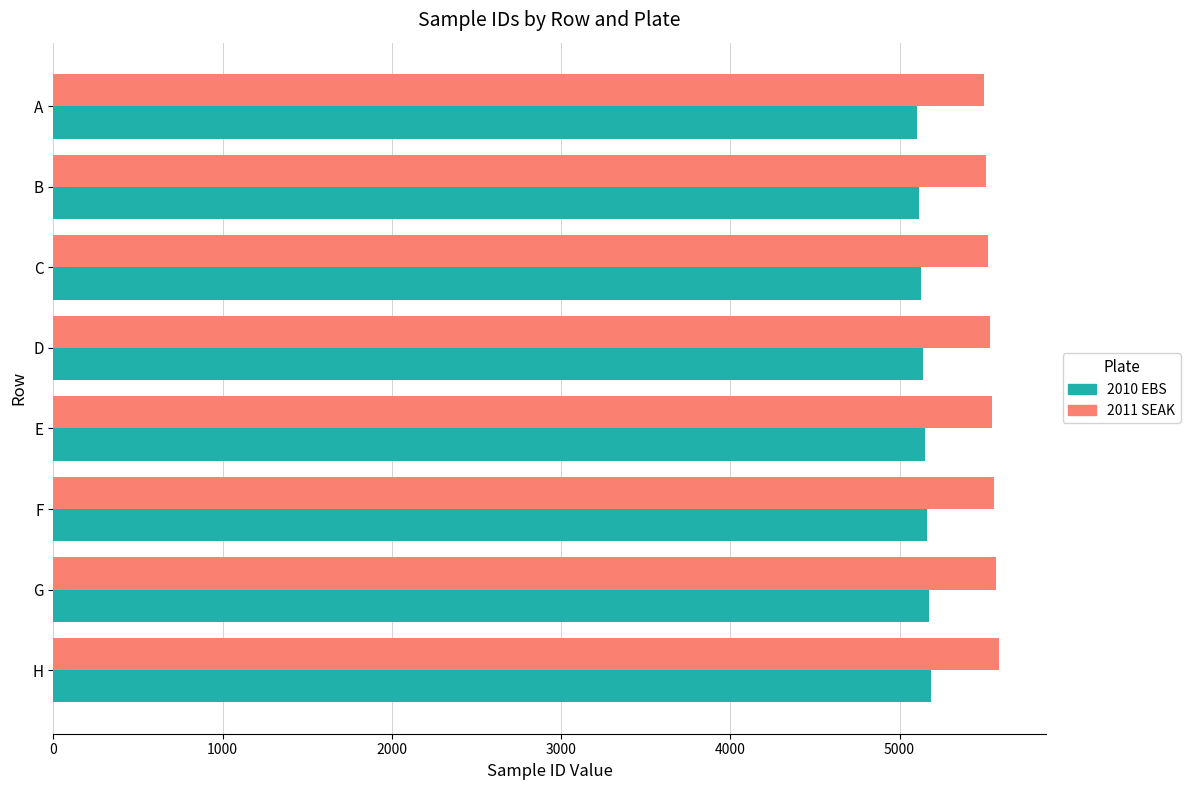

Which series has the largest total across all categories?

2011 SEAK